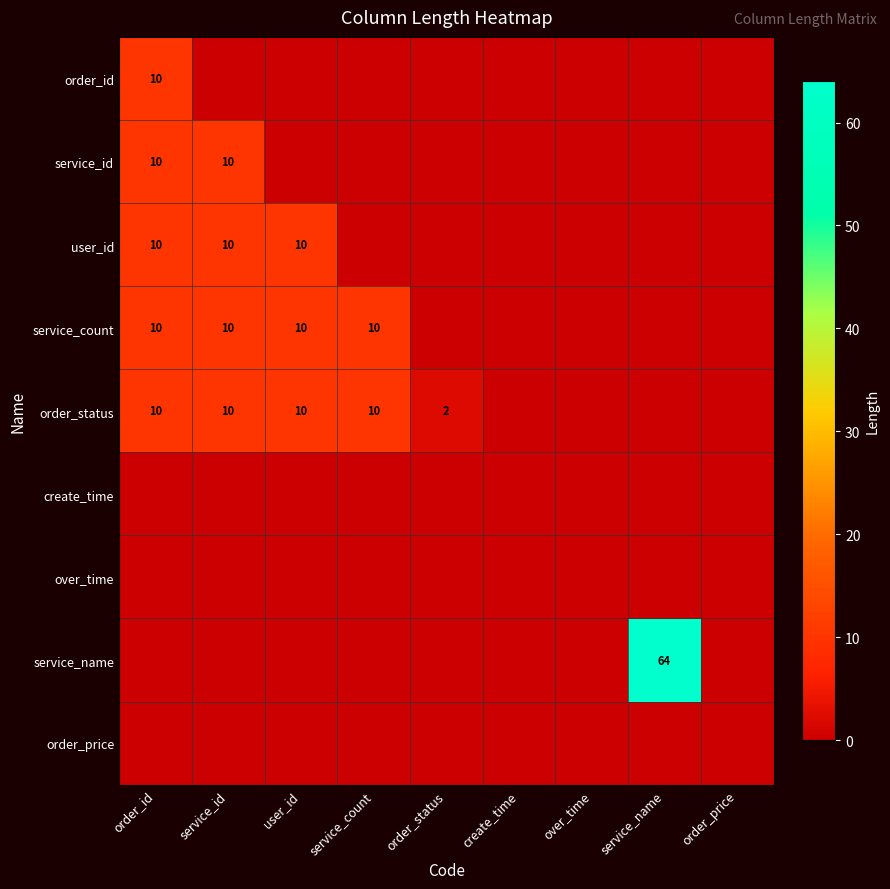

What is the sum of the order_status values at order_status and service_id?

12